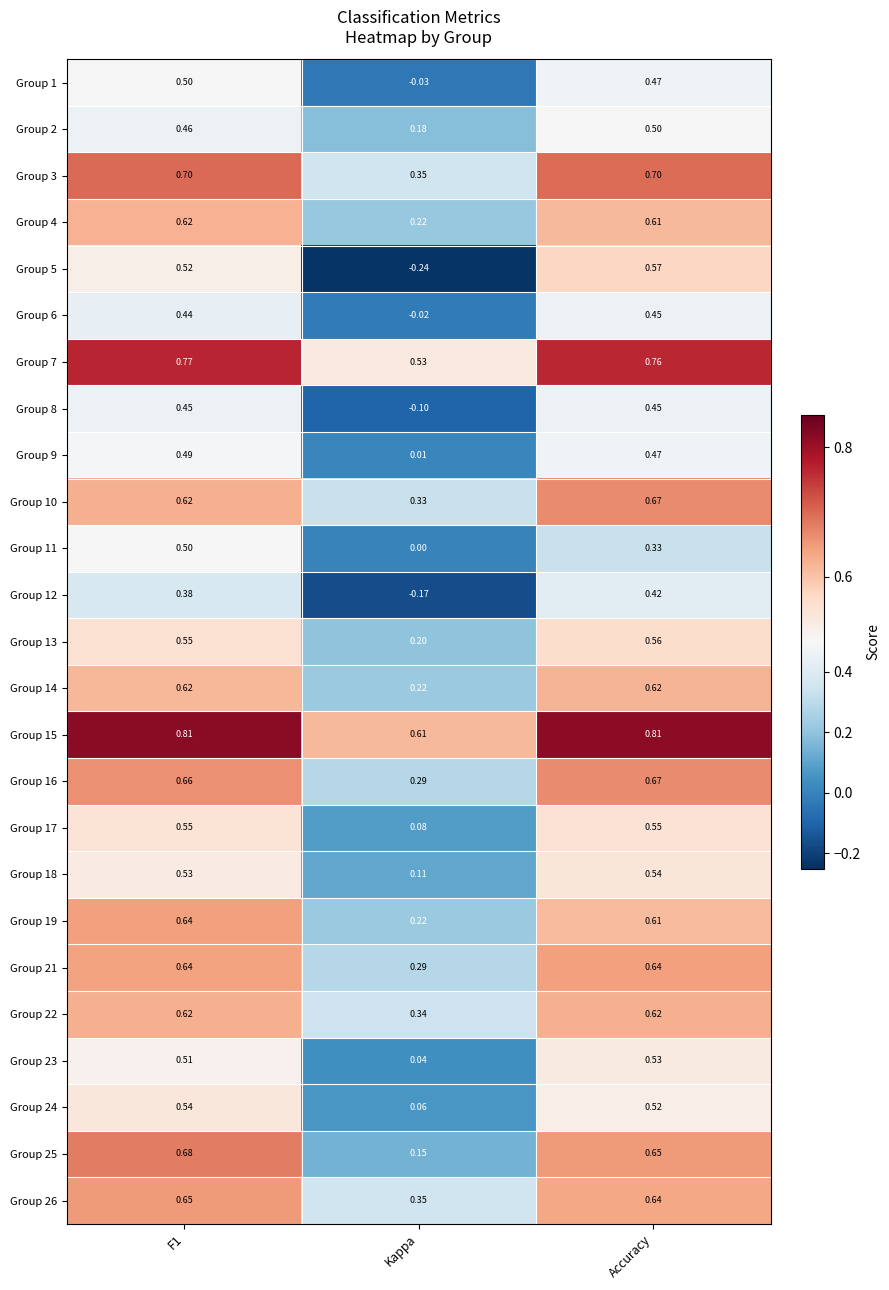

Which category has the lowest value in the Group 4 series?

Kappa